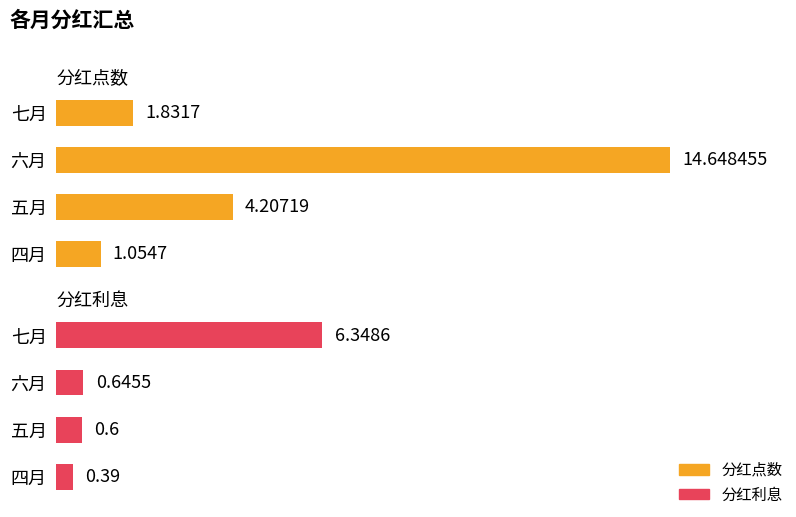

What is the value of the 分红点数 bar at the 2nd from the left?

4.2